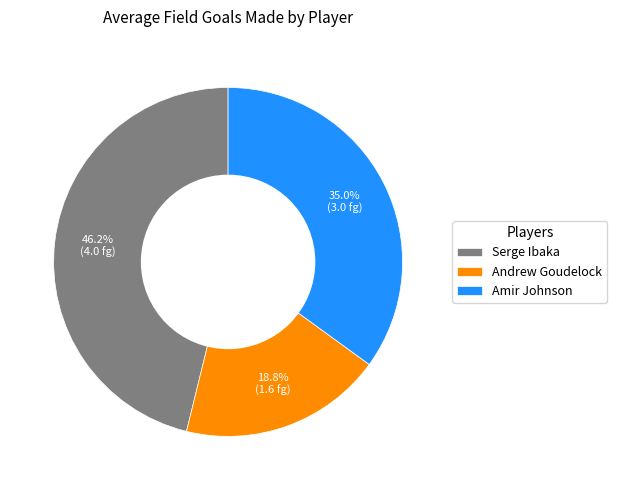

Approximately how many times larger is the value at Andrew Goudelock compared to Serge Ibaka?

0.4